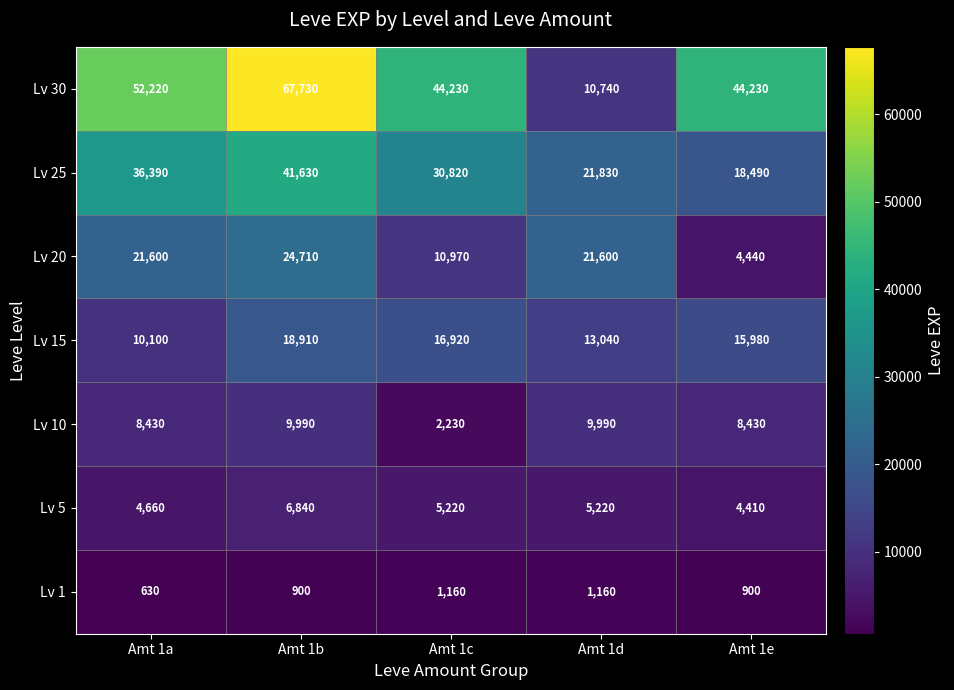

Rank the categories by Lv 15 value from lowest to highest.

Amt 1a, Amt 1d, Amt 1e, Amt 1c, Amt 1b